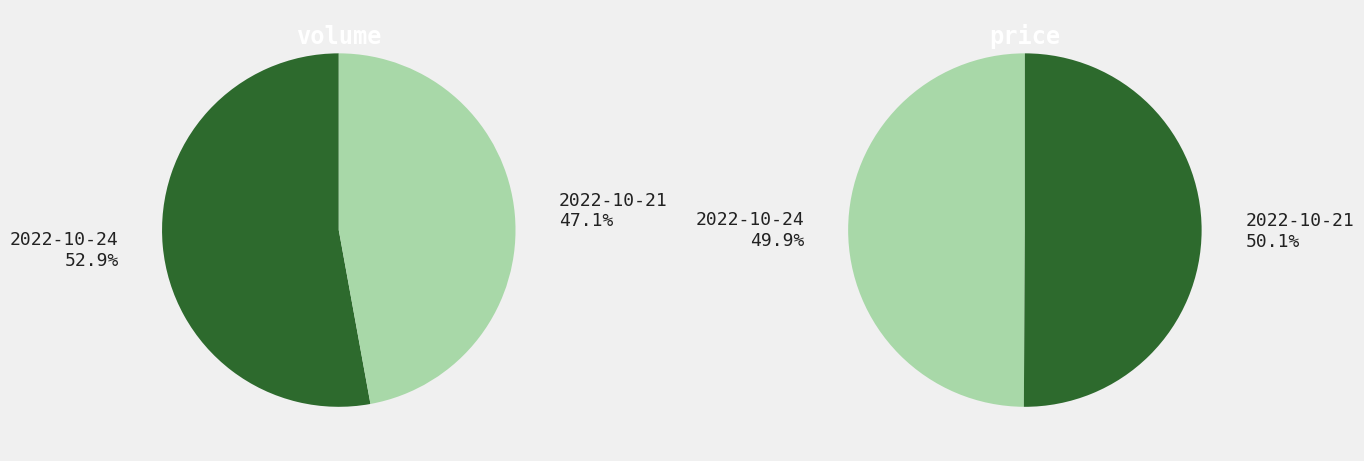

Which series has the largest range (max minus min)?

volume